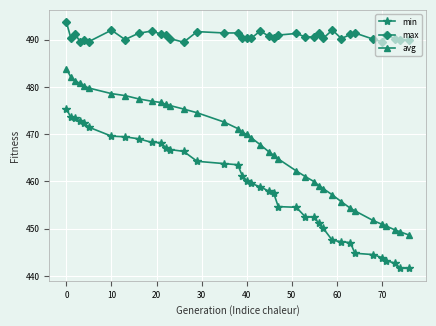

Which series has the largest range (max minus min)?

avg